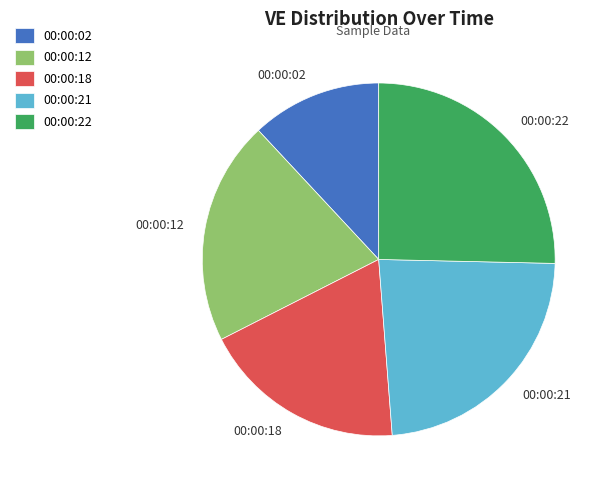

What is the ratio of the value at 00:00:21 to the value at 00:00:22?

0.9